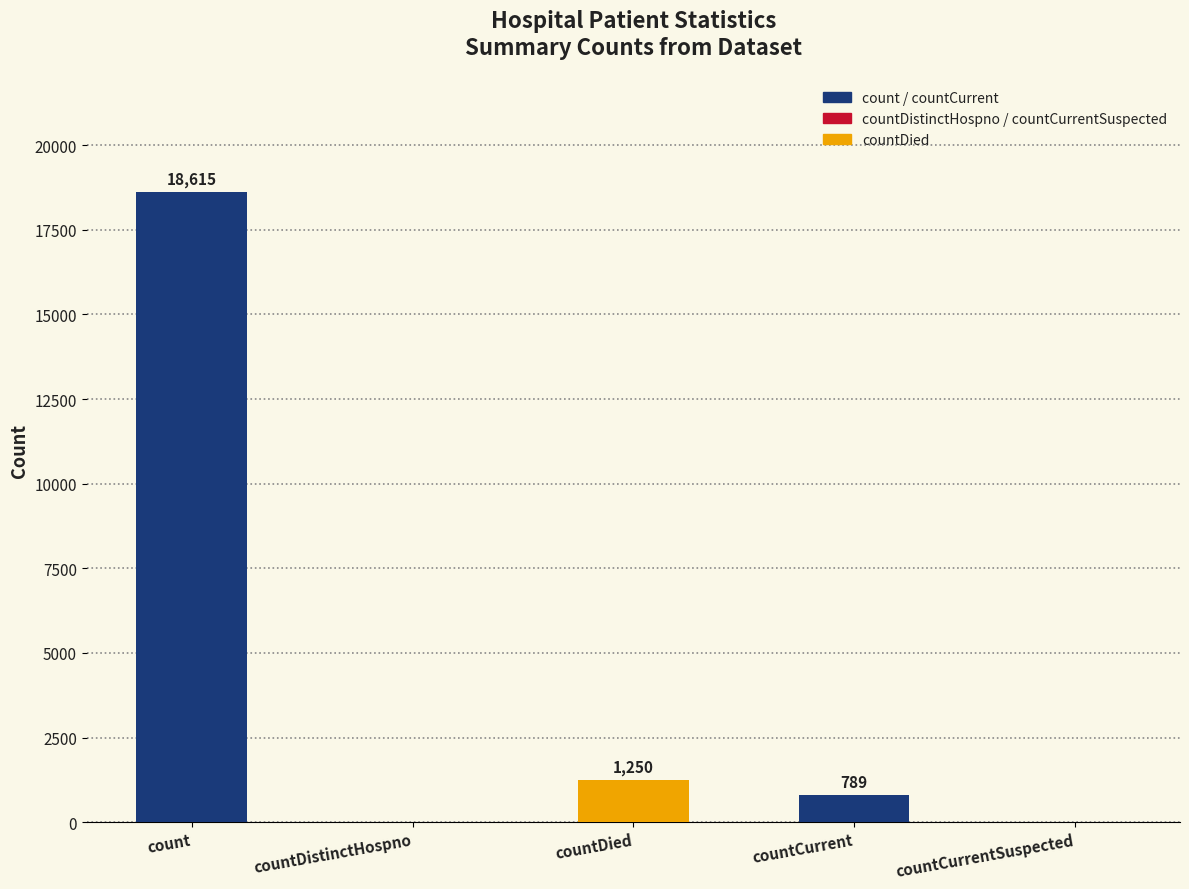

What is the approximate value at count, to the nearest 10?

18620